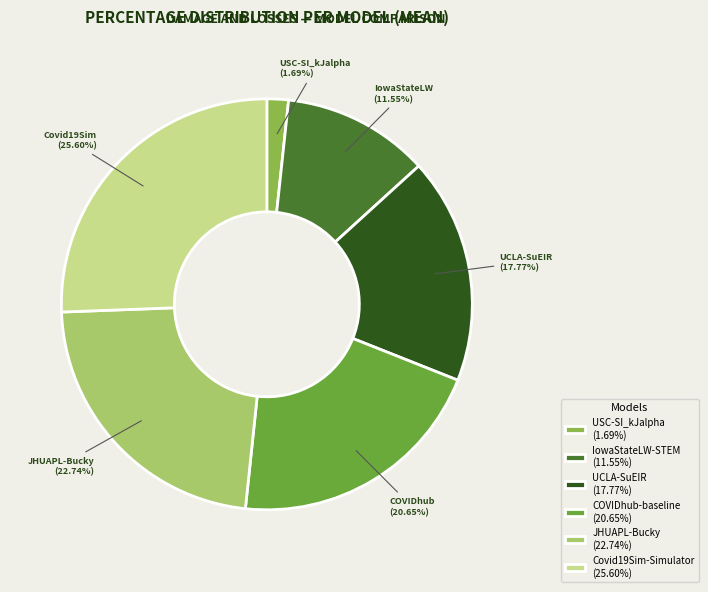

What percentage do USC-SI_kJalpha and IowaStateLW-STEM together represent?

13.2%